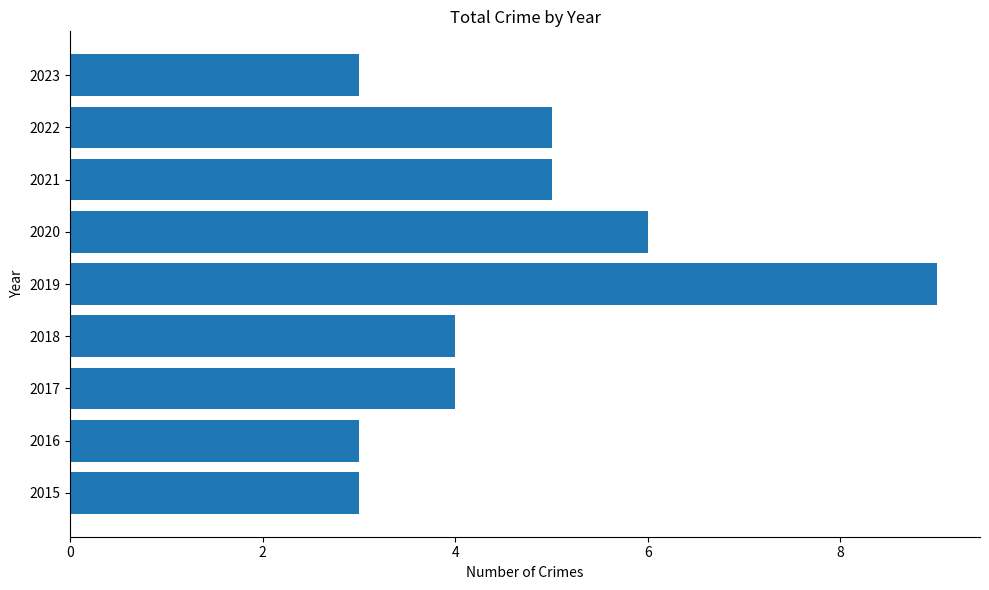

What is the smallest value displayed?

3